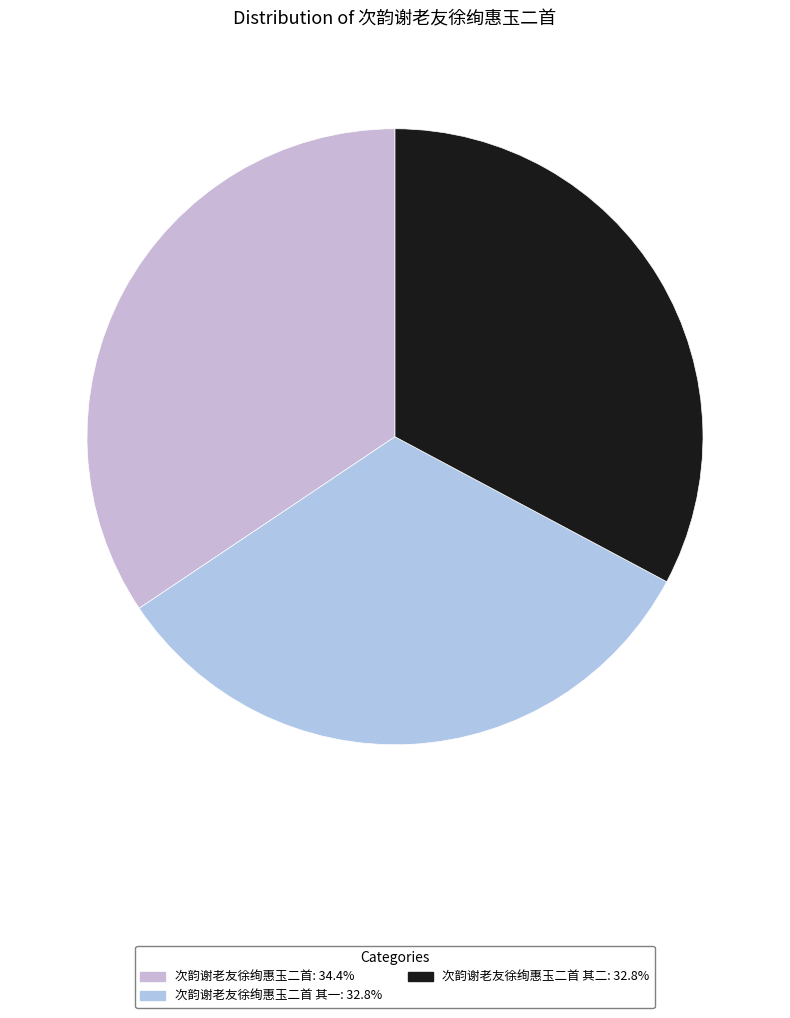

Which category has the biggest portion of the pie?

次韵谢老友徐绚惠玉二首